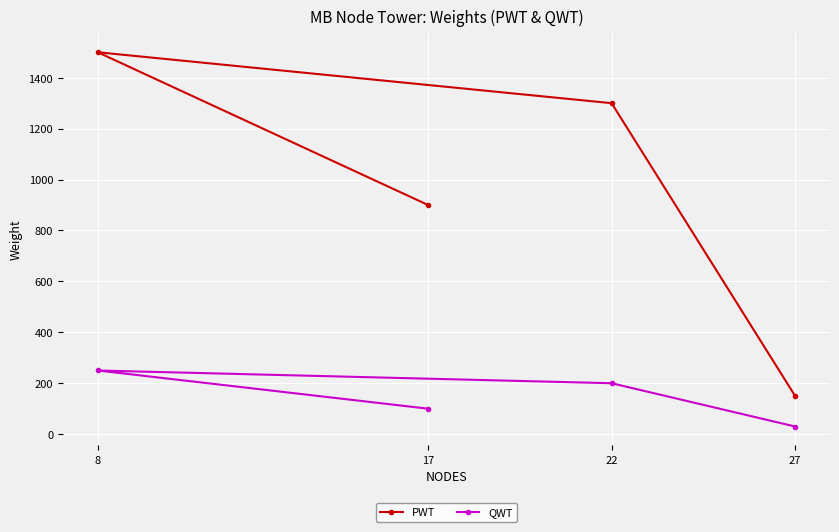

At 17, list the series in order from largest to smallest.

PWT, QWT